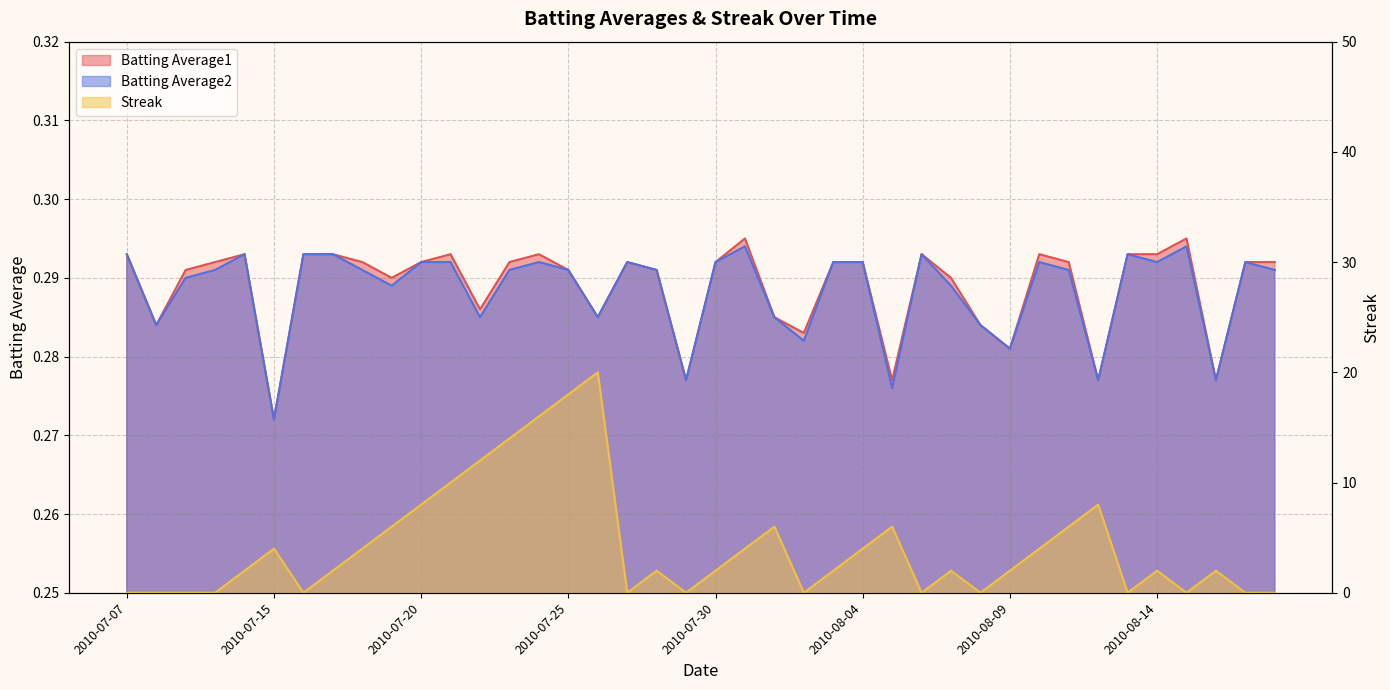

What is the difference between the maximum and second lowest values in the Streak series?

20.0